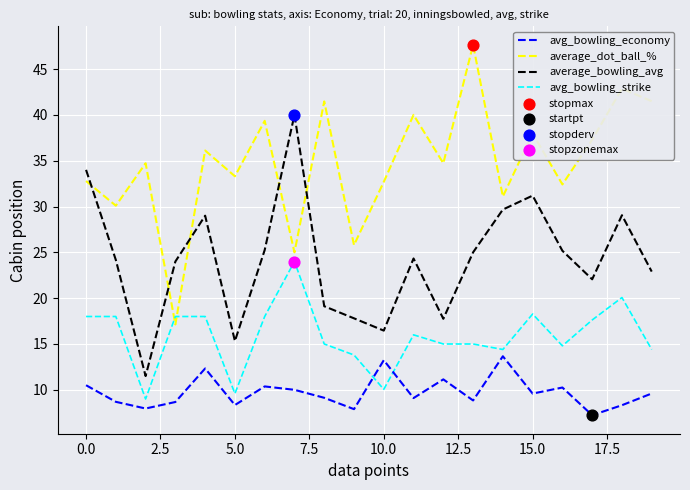

Which series has the largest total across all categories?

average_dot_ball_%